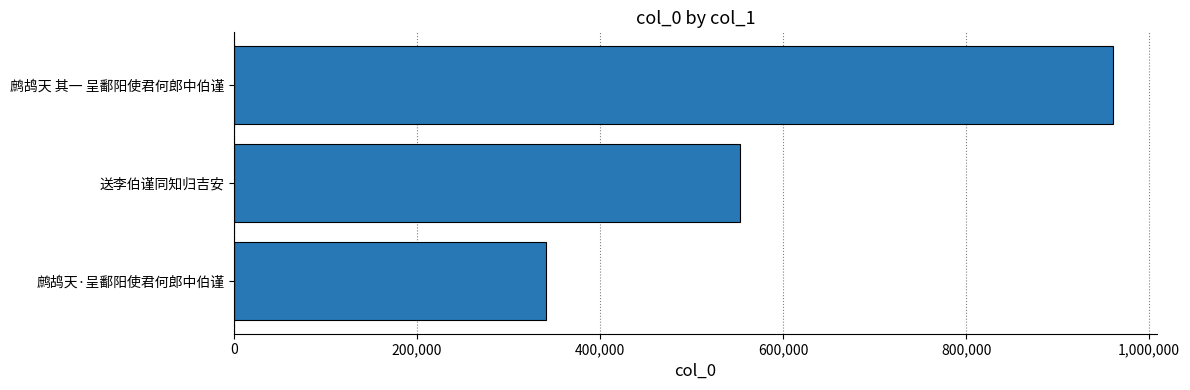

Which label corresponds to the largest value in the chart?

鹧鸪天 其一 呈鄱阳使君何郎中伯谨